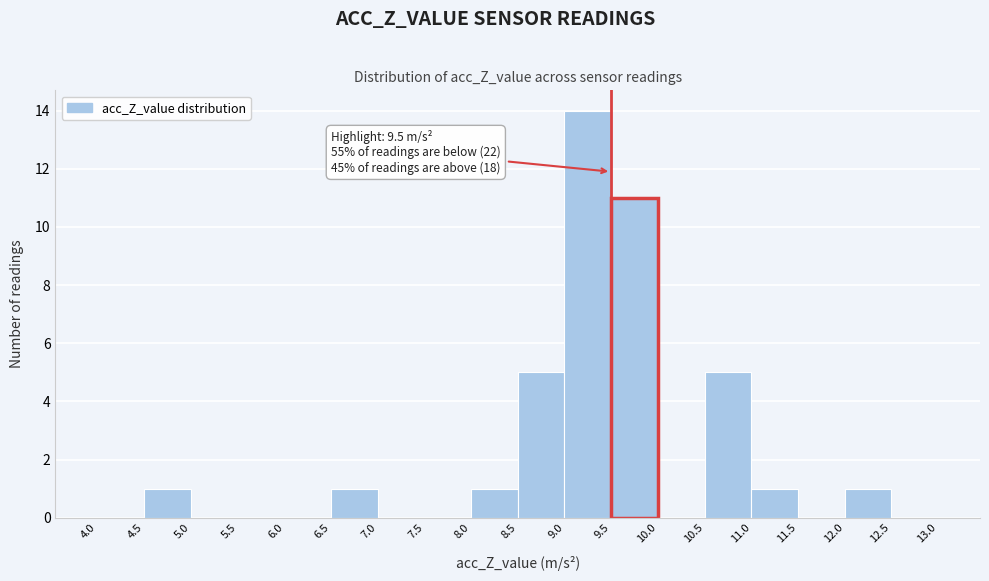

Over which range of the x-axis is the bar tallest?

9.0 to 9.5